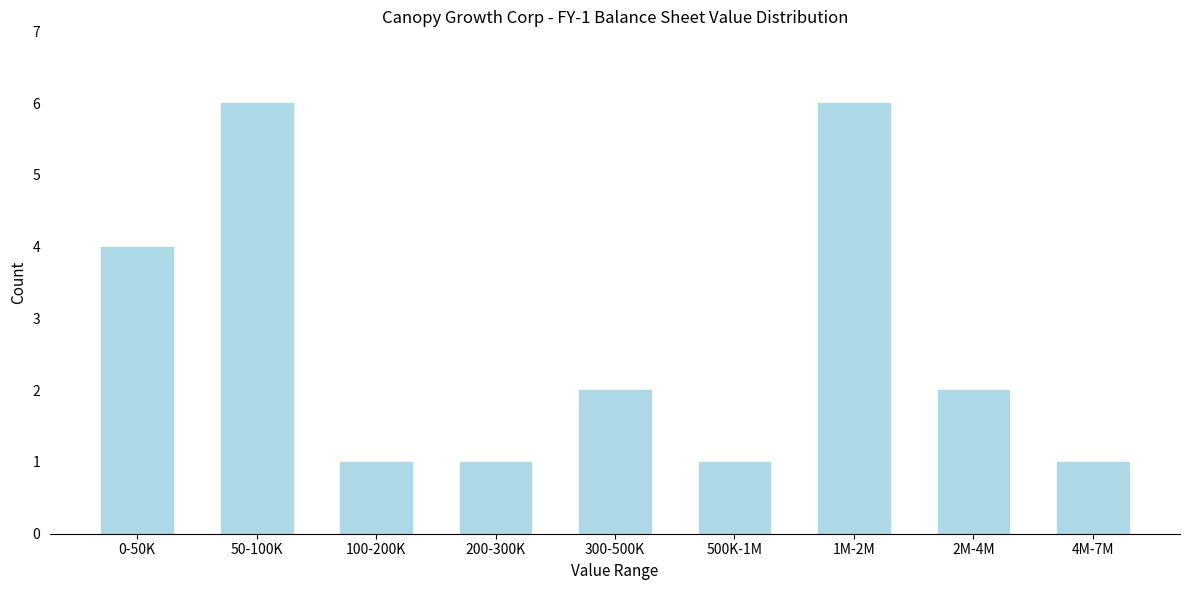

Reading left to right, transcribe all the data shown in this chart.

4	6	1	1	2	1	6	2	1